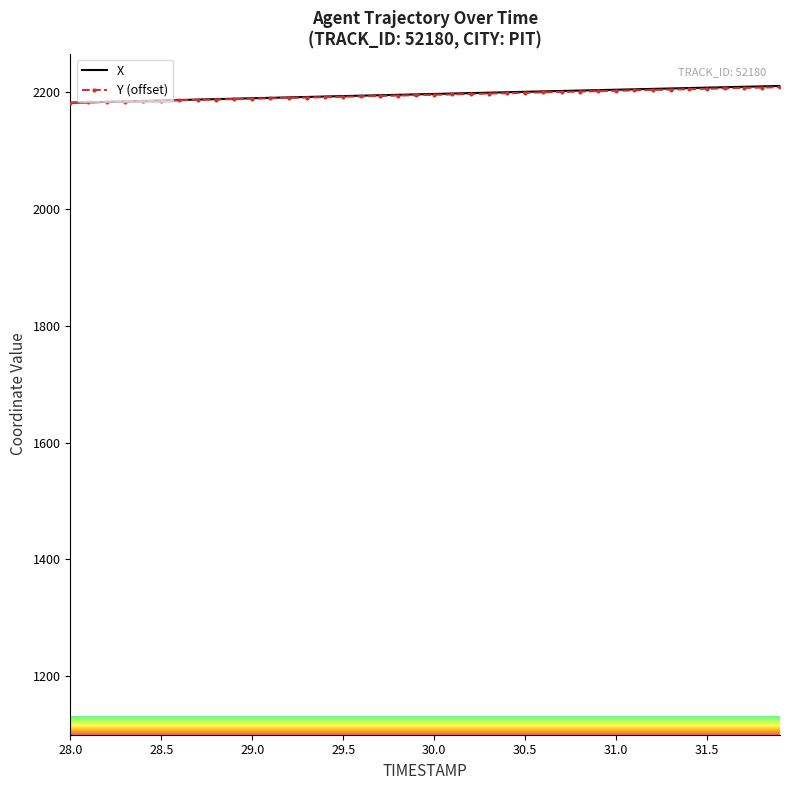

What is the minimum value shown in the chart?

2181.6